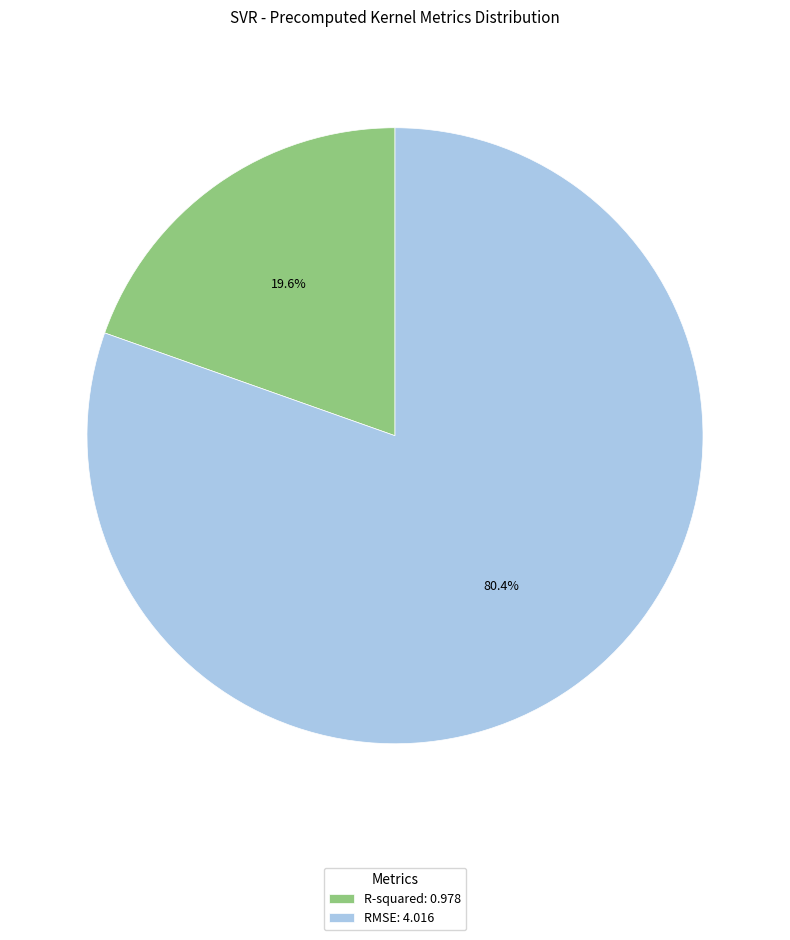

To the nearest percent, what is the difference between the largest and smallest slice percentages?

61%